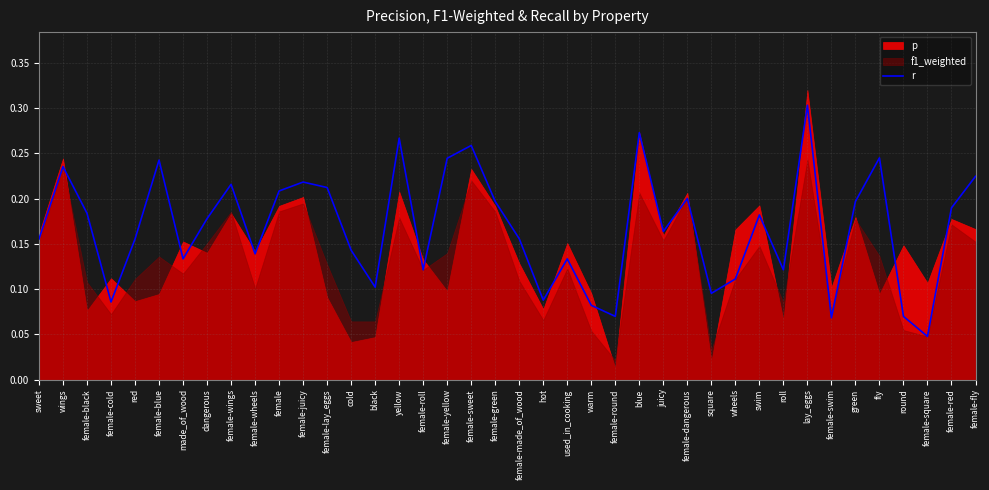

Reading right to left, list all the values displayed in this chart.

female-fly=0.2	female-red=0.2	female-square=0.0	round=0.1	fly=0.2	green=0.2	female-swim=0.1	lay_eggs=0.3	roll=0.1	swim=0.2	wheels=0.1	square=0.1	female-dangerous=0.2	juicy=0.2	blue=0.3	female-round=0.1	warm=0.1	used_in_cooking=0.1	hot=0.1	female-made_of_wood=0.2	female-green=0.2	female-sweet=0.3	female-yellow=0.2	female-roll=0.1	yellow=0.3	black=0.1	cold=0.1	female-lay_eggs=0.2	female-juicy=0.2	female=0.2	female-wheels=0.1	female-wings=0.2	dangerous=0.2	made_of_wood=0.1	female-blue=0.2	red=0.2	female-cold=0.1	female-black=0.2	wings=0.2	sweet=0.2